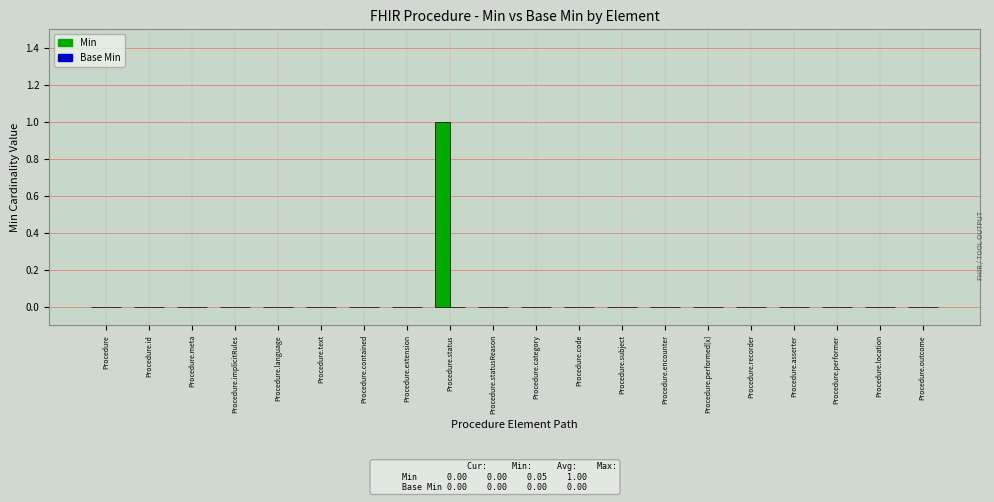

Is it true that the value at Procedure.subject is -1?

False